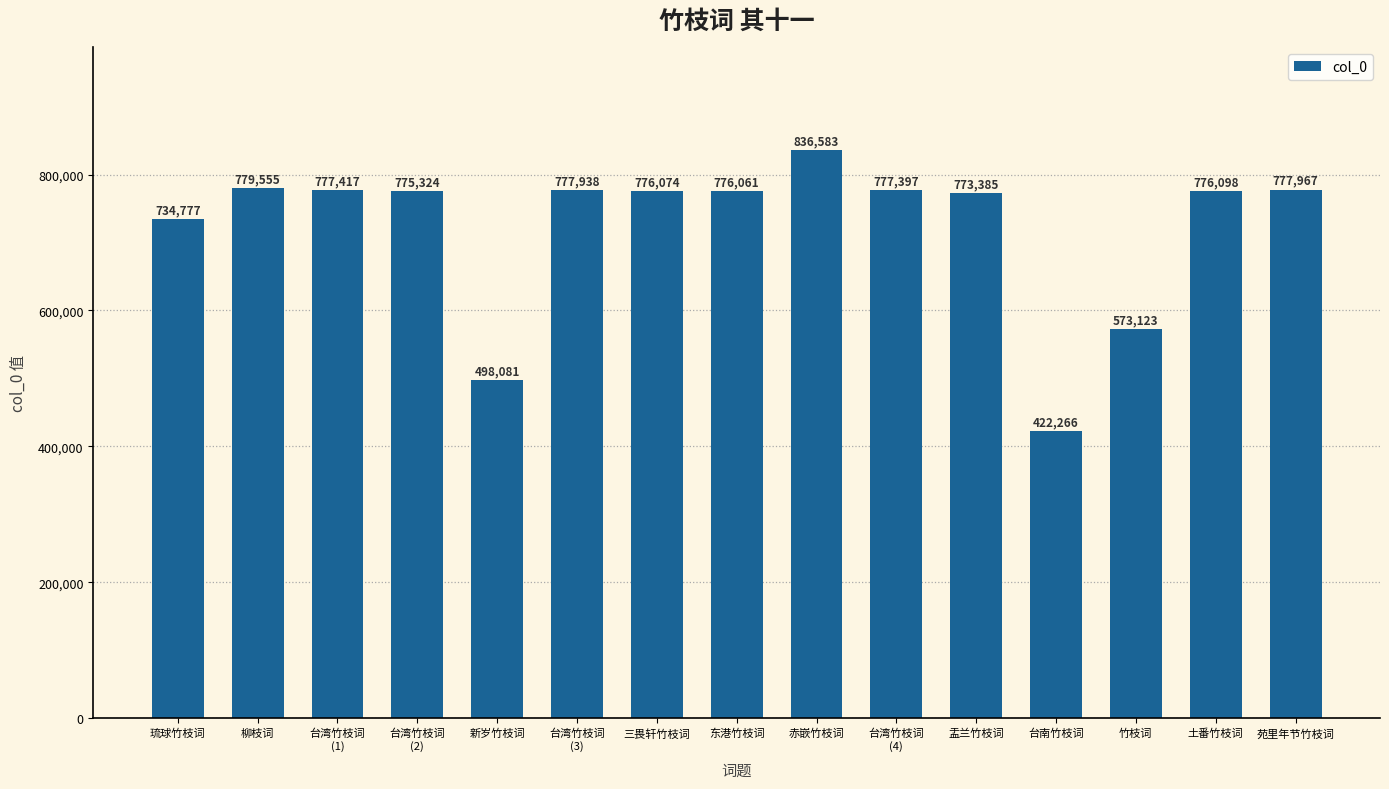

What is the average value?

722136